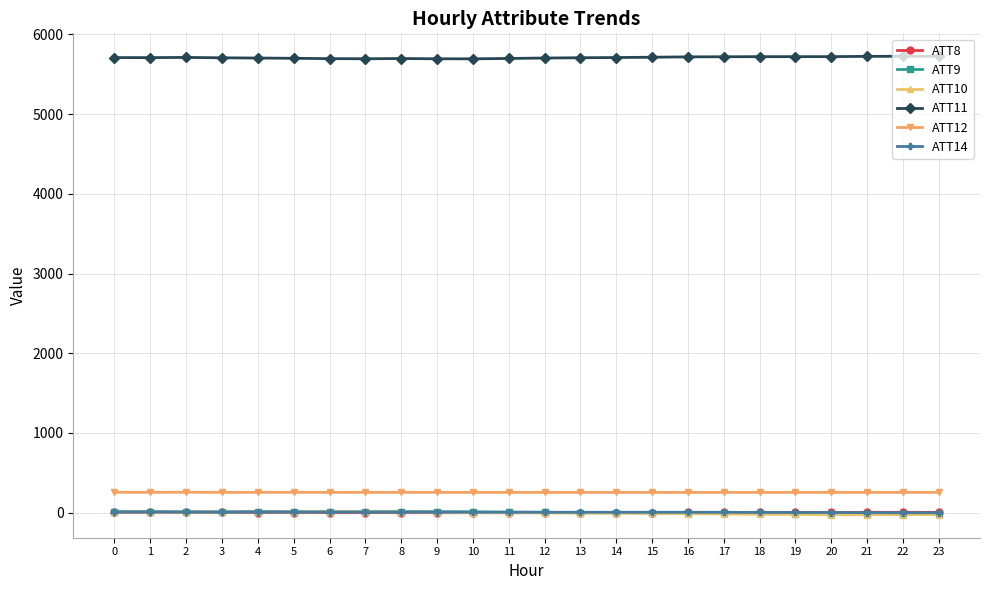

True or false: ATT14 has more than 1 interior local peaks.

True